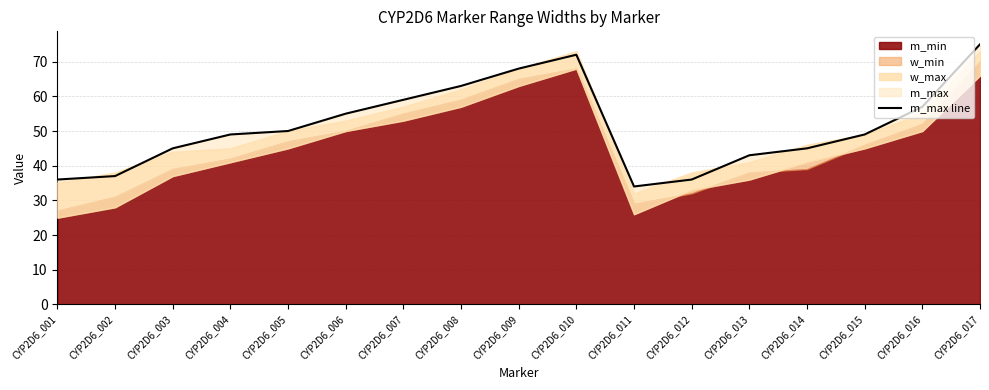

The chart shows a value of 22 at CYP2D6_013. True or false?

False